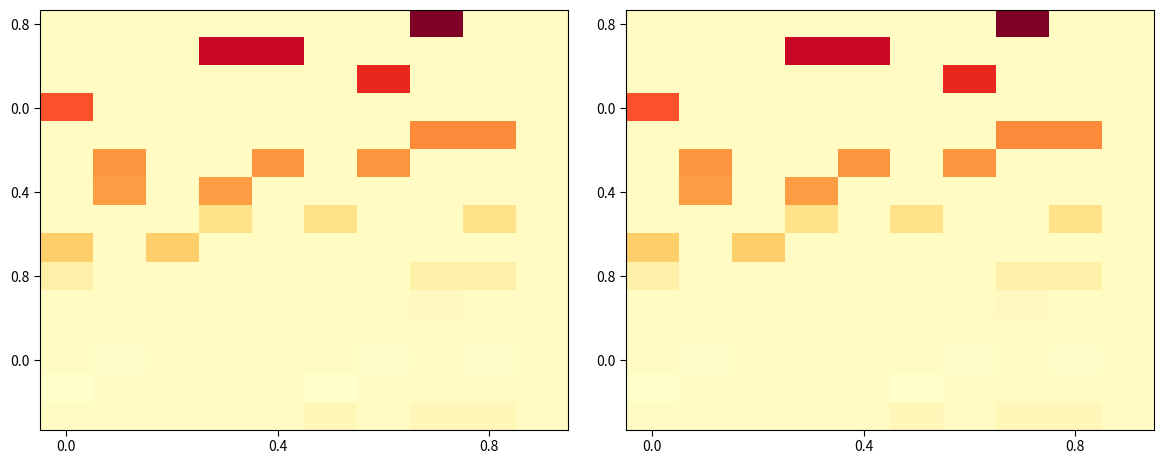

How many series are shown in this chart?

15